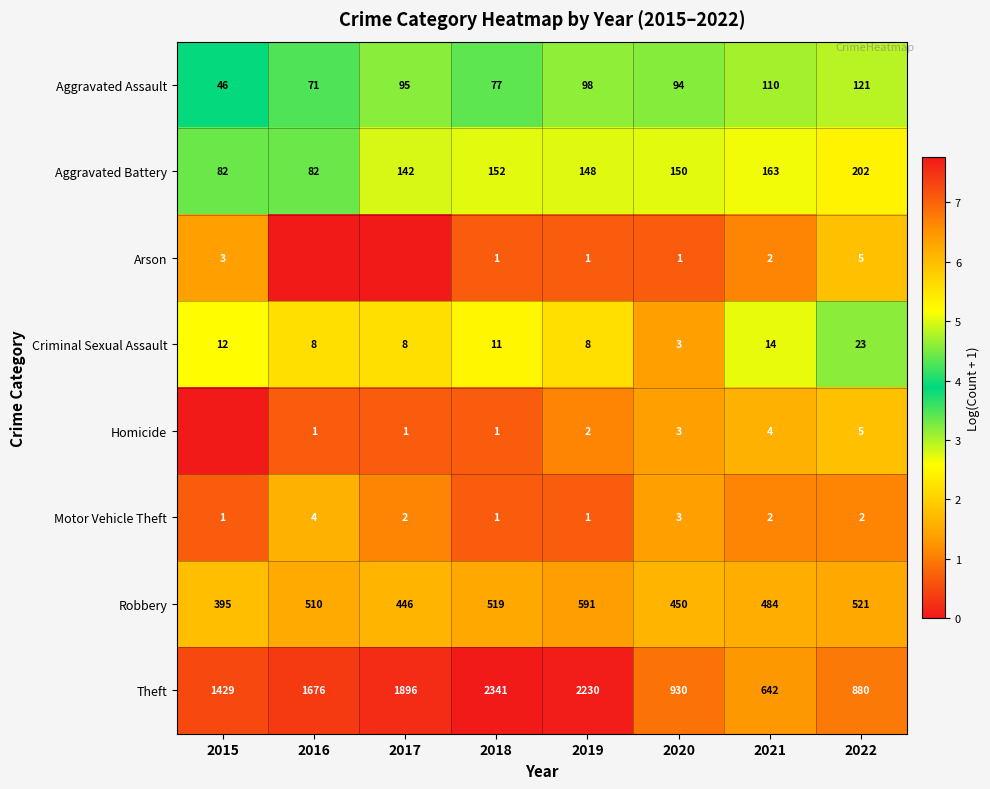

Where is Theft nearest to the value 1491?

2015